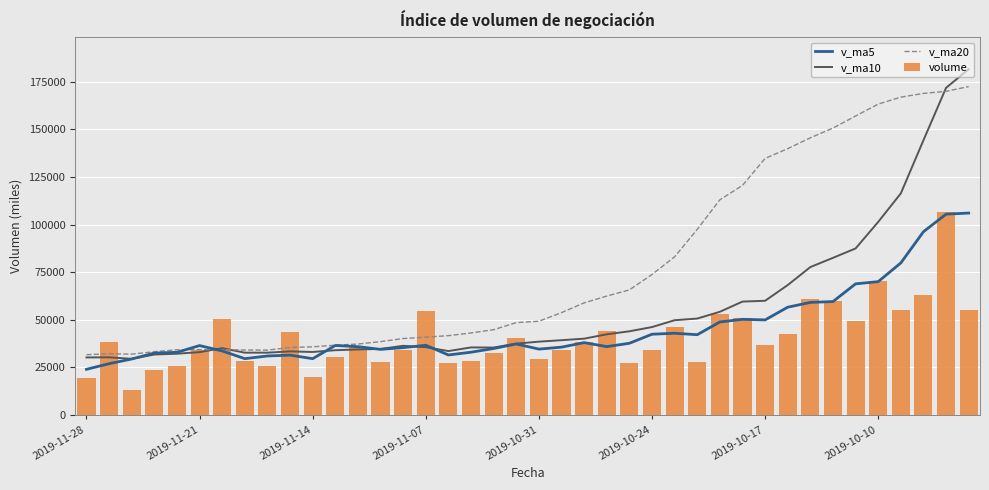

Which series has the largest range (max minus min)?

v_ma10